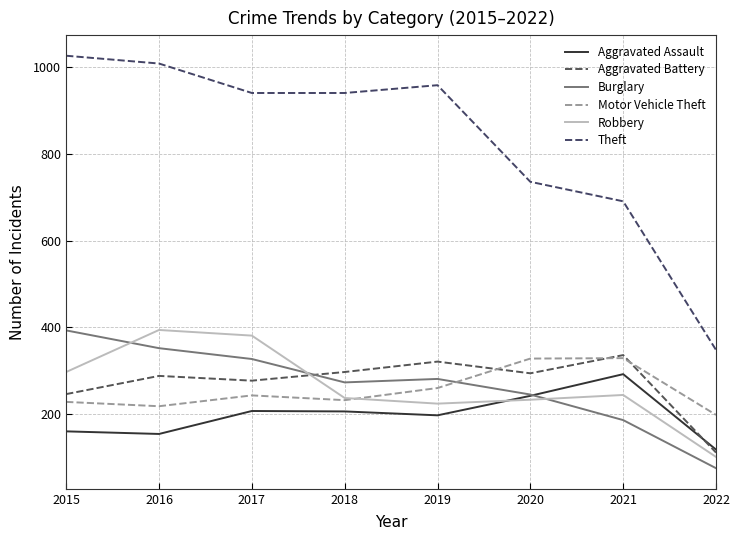

The value of Motor Vehicle Theft at 2016 is 324. True or false?

False